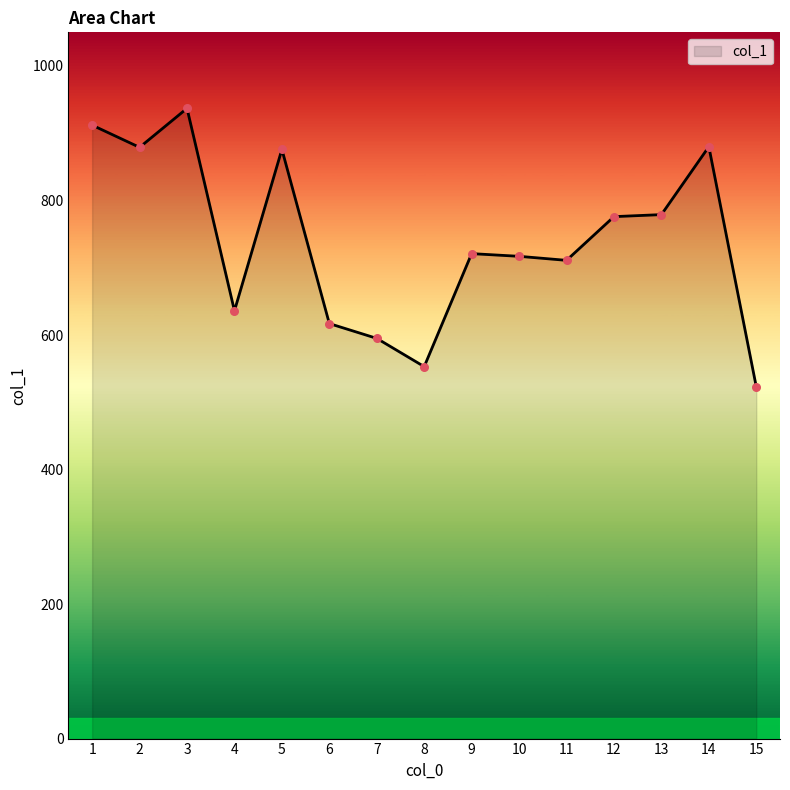

Between 5 and 10, which is larger?

5